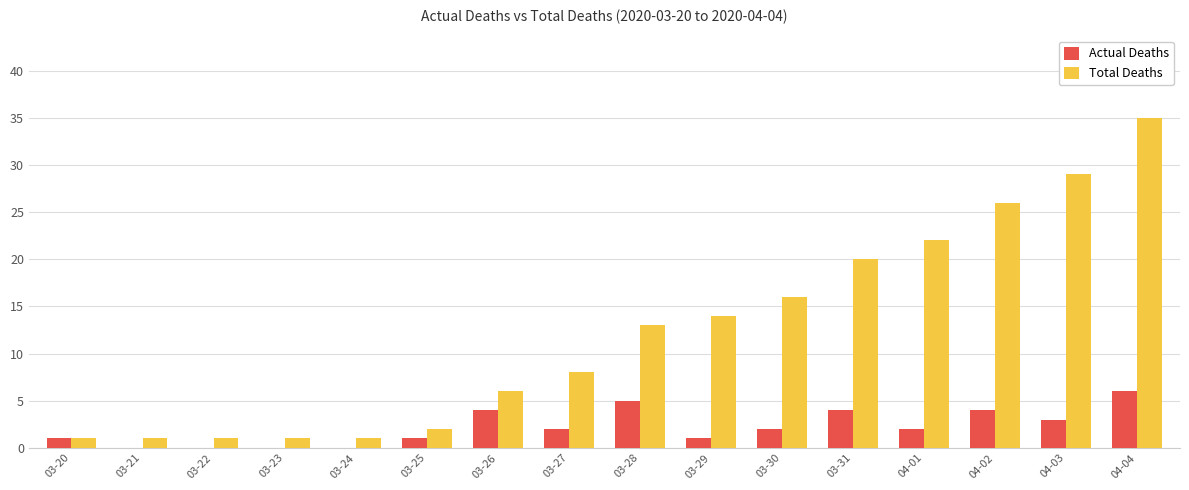

What is the difference between the Actual Deaths values at 03-29 and 03-31?

3